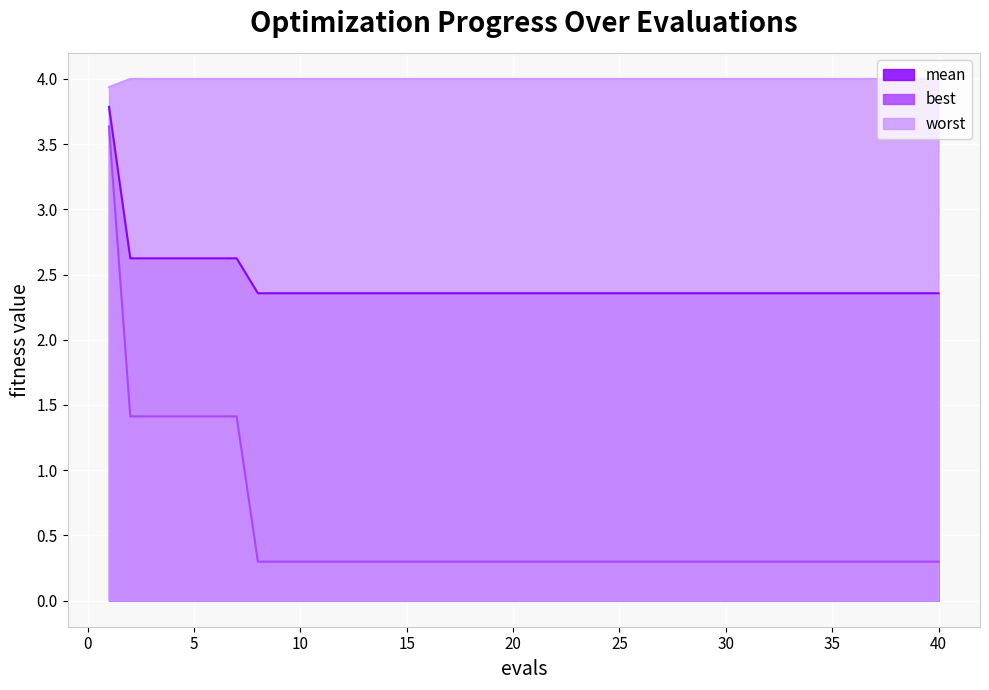

How many lines are shown in the chart?

3